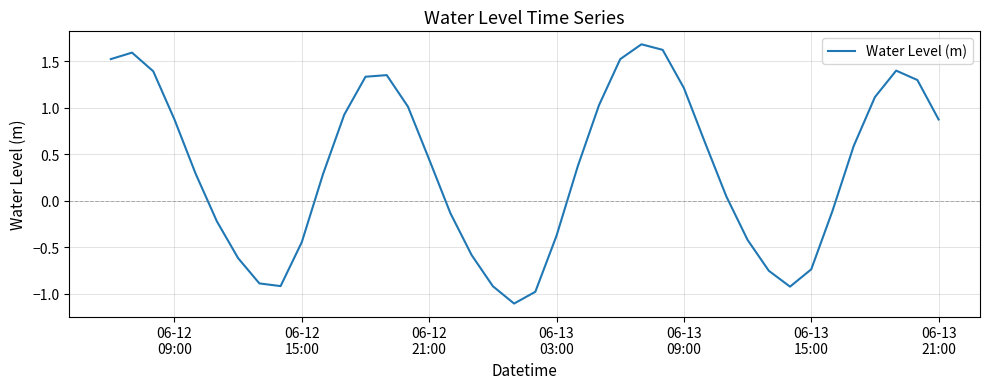

What is the maximum value shown in the chart?

1.7